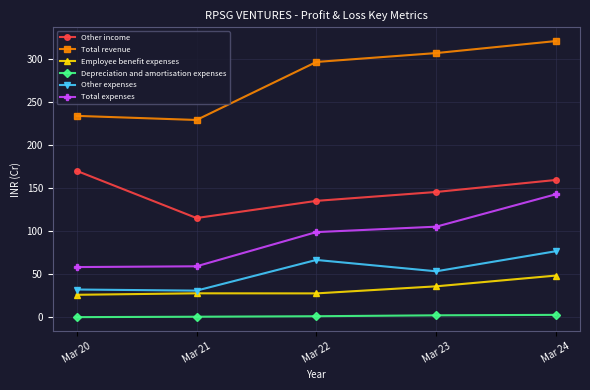

At Mar 21, list the series in order from smallest to largest.

Depreciation and amortisation expenses, Employee benefit expenses, Other expenses, Total expenses, Other income, Total revenue